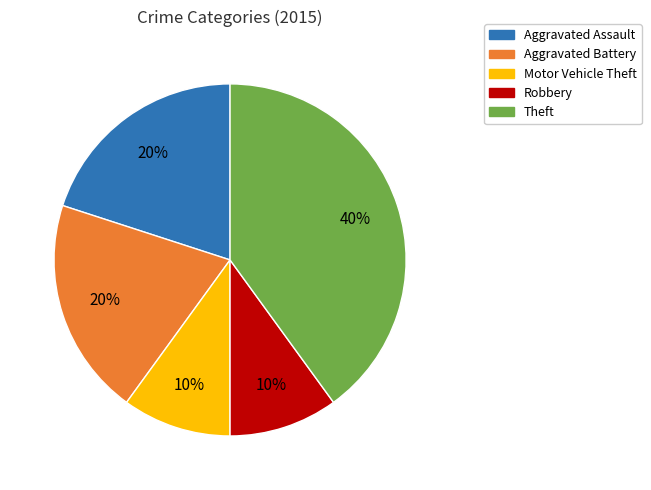

Is it true that Aggravated Assault is 9% of the pie?

False